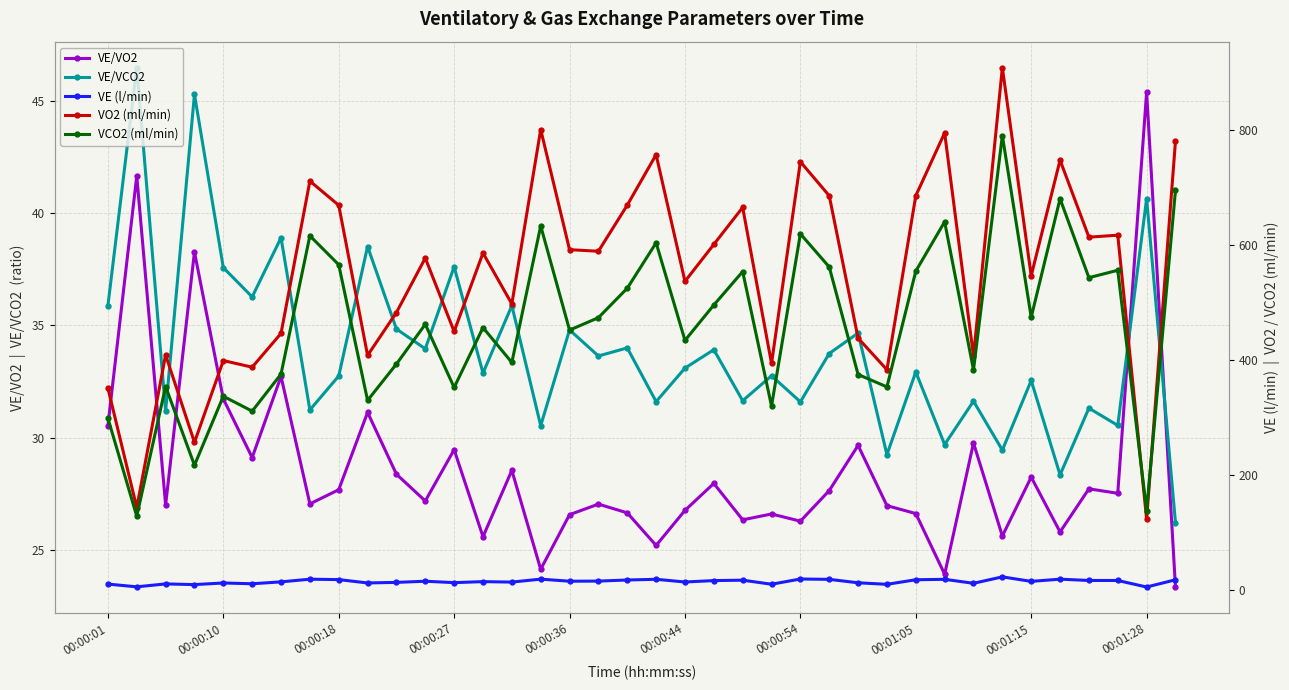

What is the lowest value of the VE/VCO2 series?

26.2